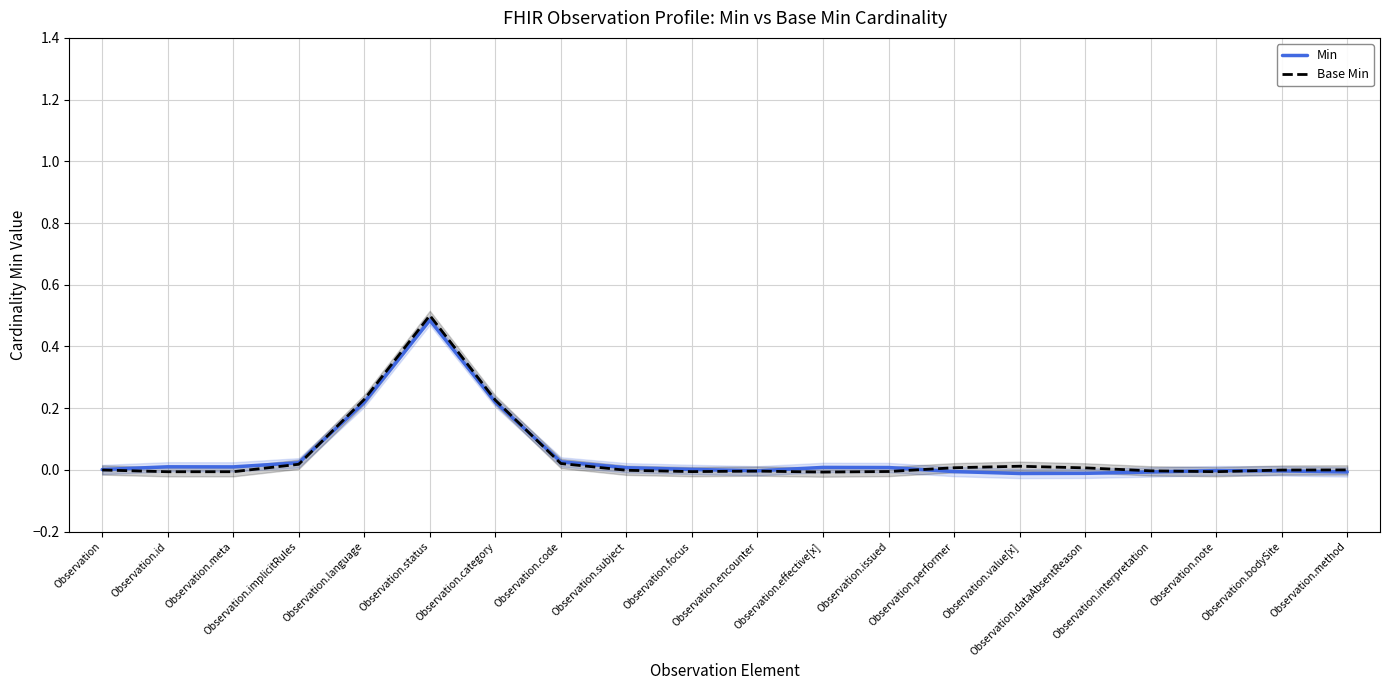

What is the sum of all Min values?

1.0